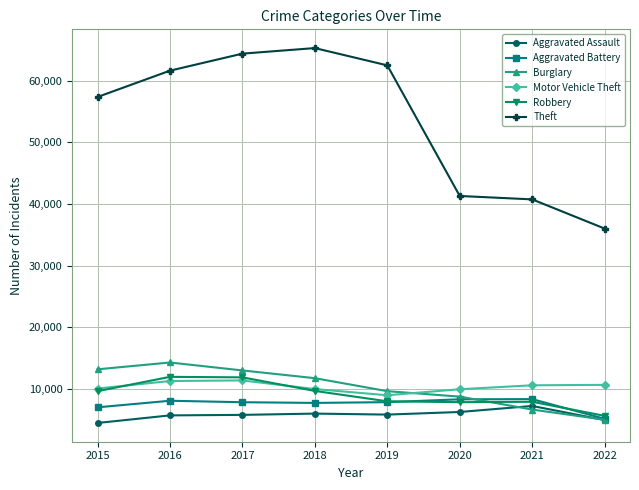

True or false: Burglary has more than 1 points higher than both neighbors.

False